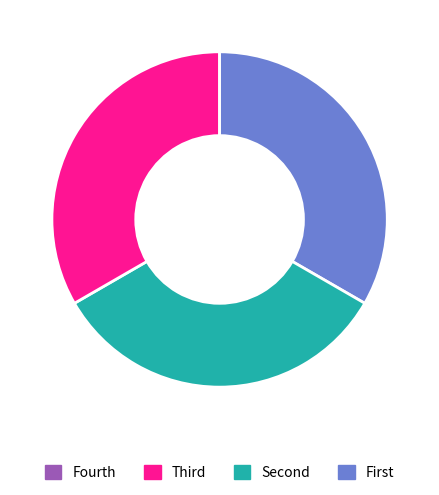

Does any single category account for the majority?

No